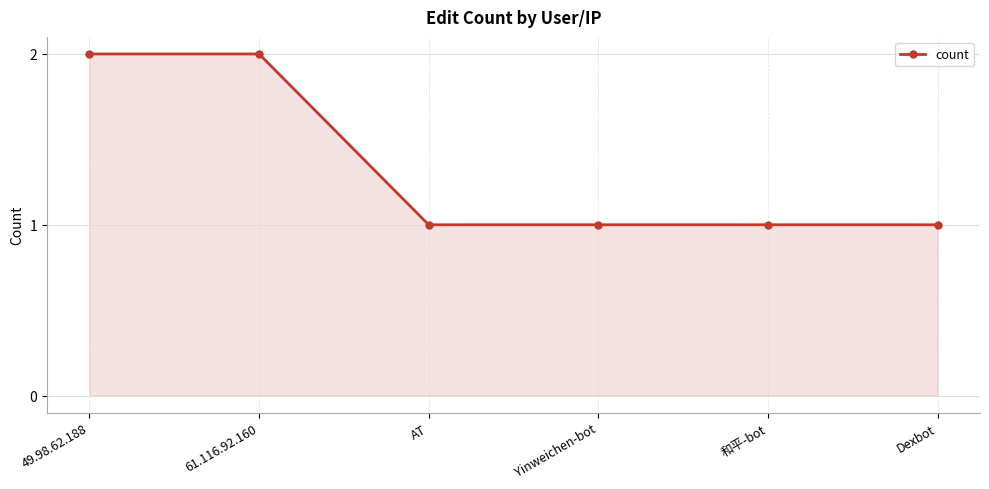

Is it true that the value at Yinweichen-bot is 1?

True